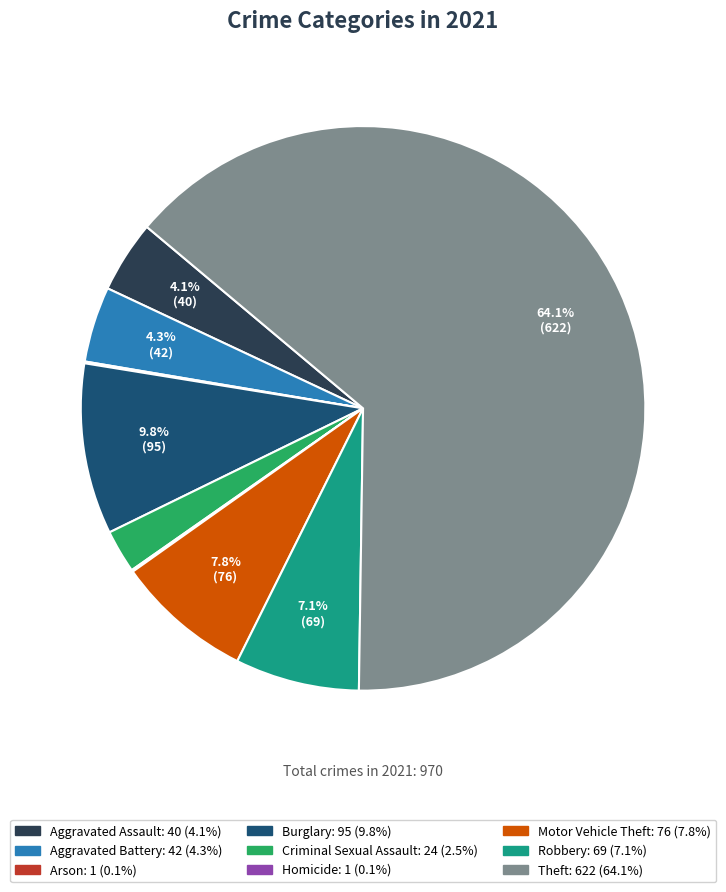

What percentage is NOT represented by Aggravated Battery?

95.7%